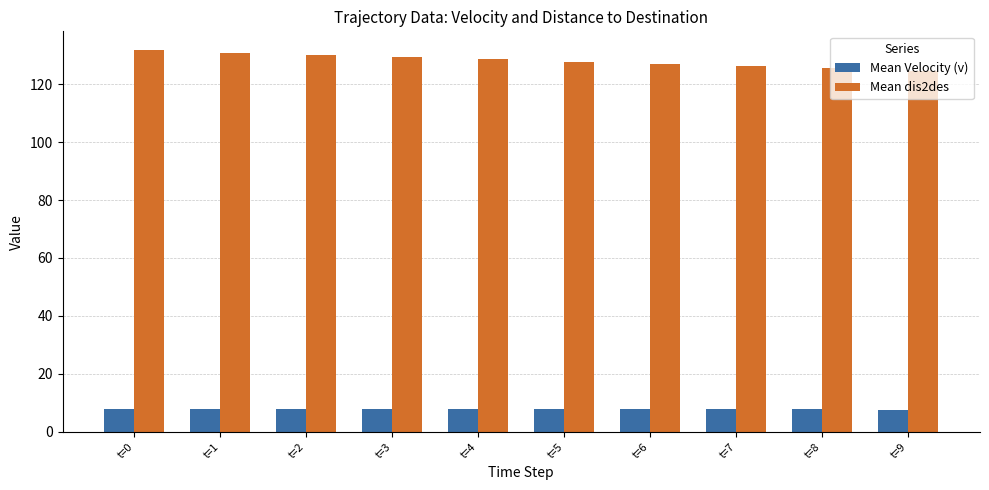

Read the Mean dis2des value at t=4.

128.5